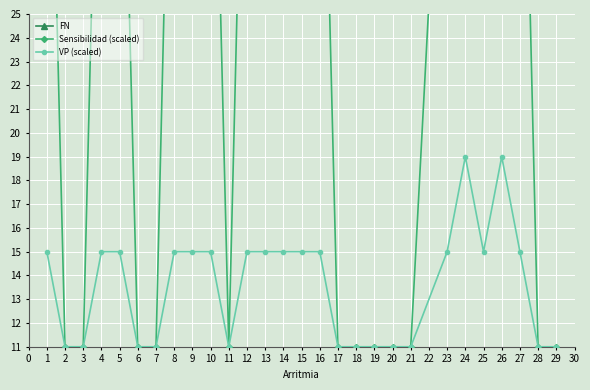

How many lines are shown in the chart?

3